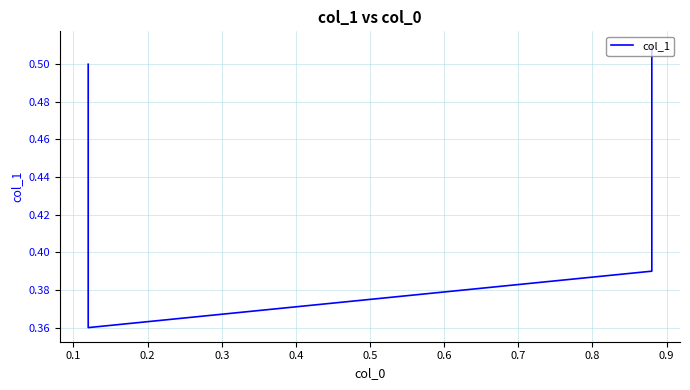

How many lines are shown in the chart?

1